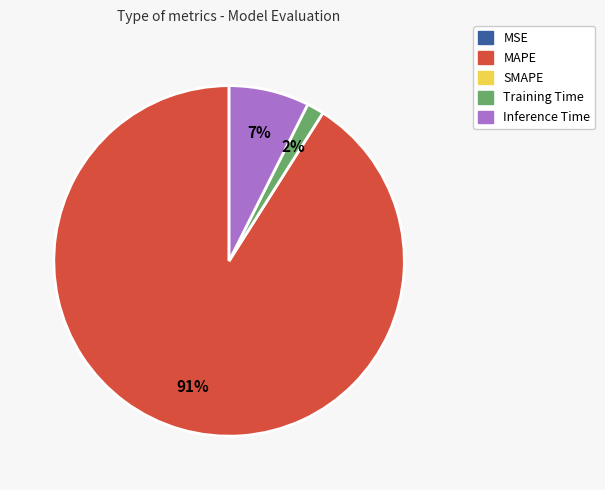

To the nearest percent, what is the average slice percentage?

25%